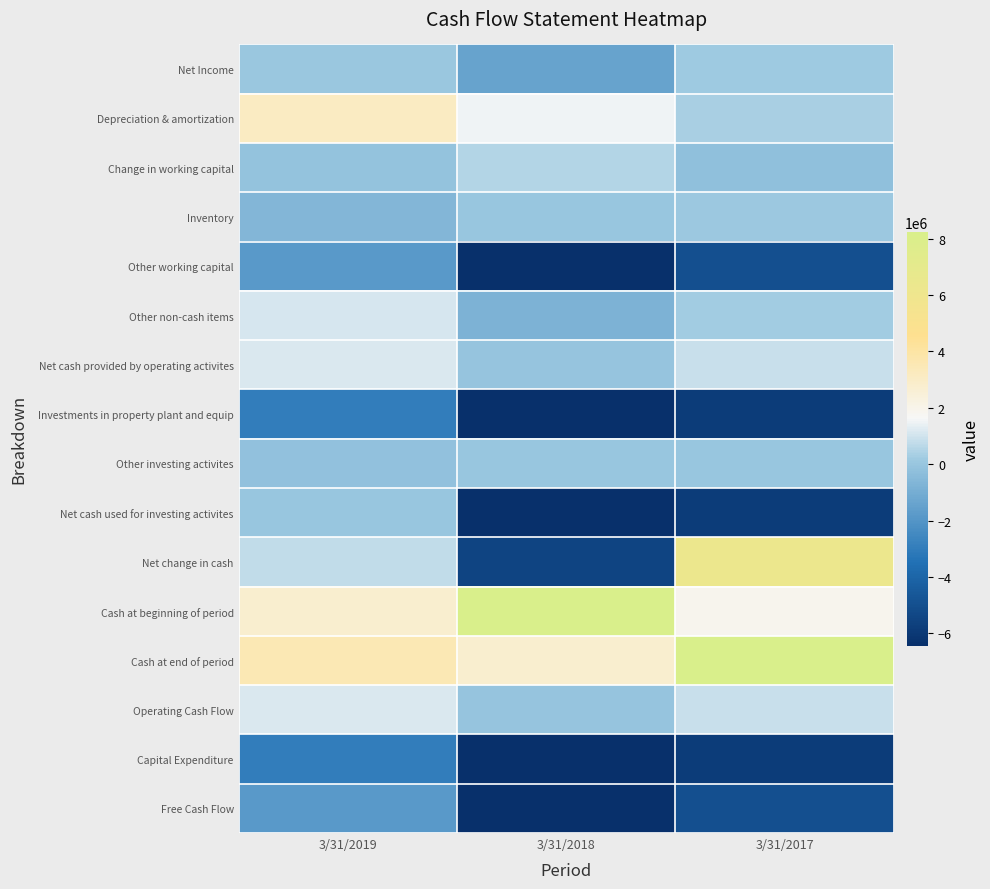

Count the number of categories in the chart.

3